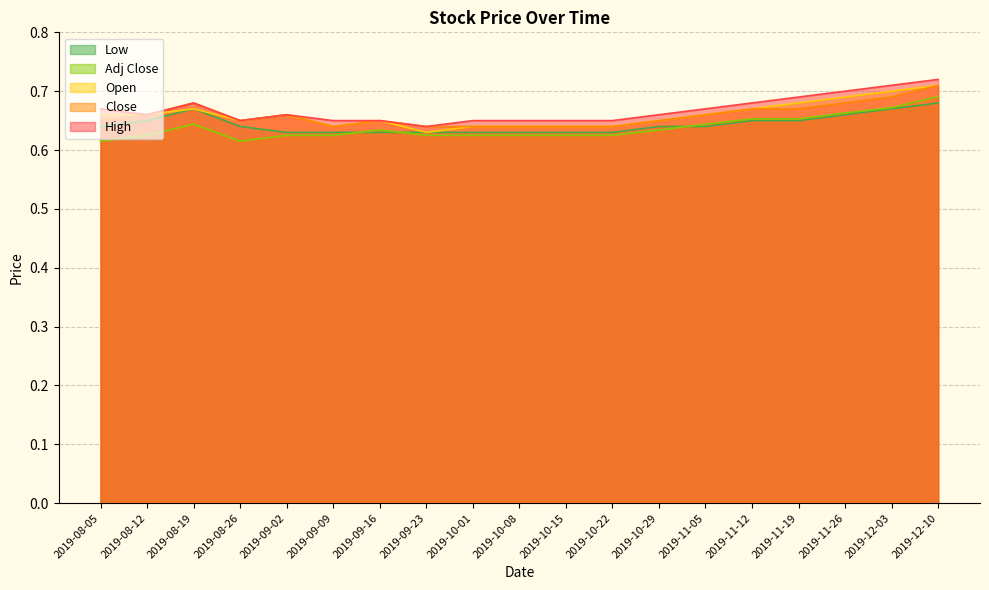

True or false: High and Open cross at least once.

False